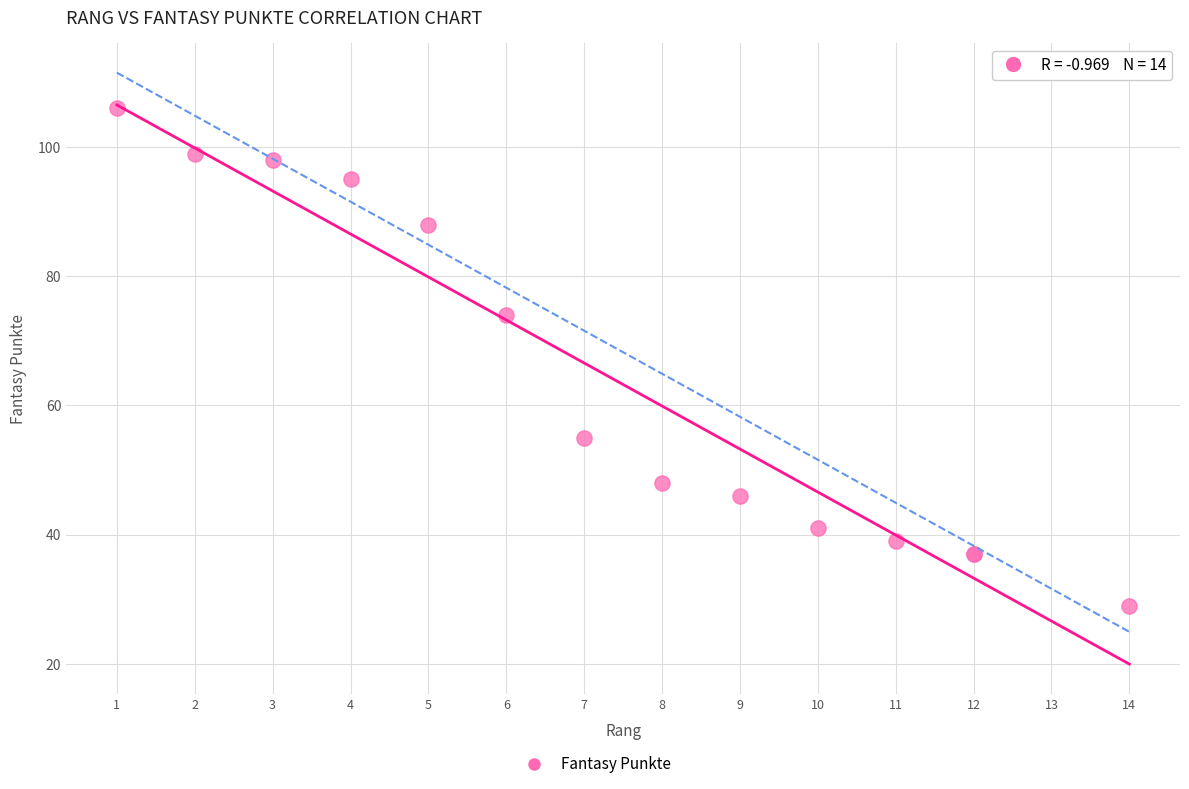

What Y value in the scatter plot is closest to 67?

74